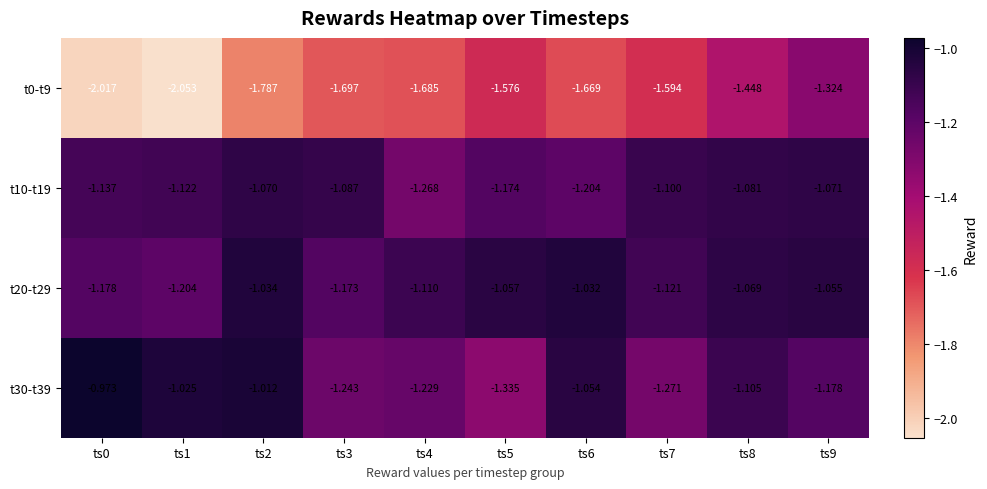

Is the value of t0-t9 at ts9 greater than the value of t20-t29 at ts2?

No